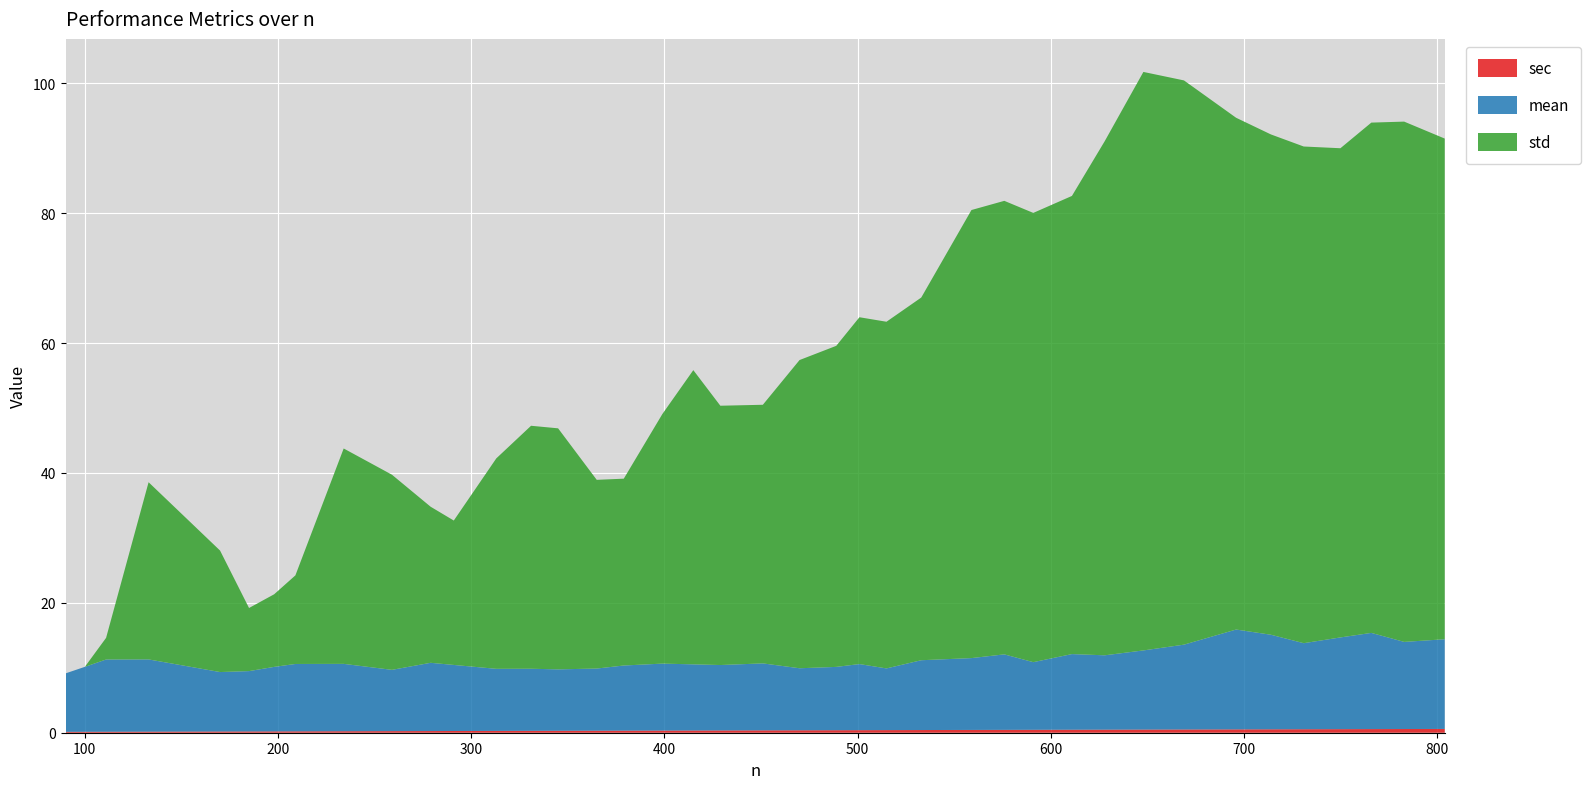

Reading left to right, list all the values displayed in this chart.

sec: 90=0.1	100=0.1	111=0.2	133=0.2	170=0.2	185=0.2	198=0.2	209=0.2	234=0.2	259=0.2	279=0.3	291=0.3	313=0.3	331=0.3	345=0.3	365=0.3	379=0.3	399=0.3	415=0.3	429=0.3	451=0.4	470=0.4	489=0.4	501=0.4	515=0.4	533=0.4	559=0.4	576=0.4	591=0.5	611=0.5	628=0.5	648=0.5	669=0.5	696=0.5	714=0.5	731=0.5	750=0.5	766=0.6	783=0.6	804=0.6
mean: 90=9.0	100=10.0	111=11.1	133=11.1	170=9.2	185=9.3	198=9.9	209=10.4	234=10.4	259=9.4	279=10.5	291=10.2	313=9.6	331=9.6	345=9.5	365=9.6	379=10.0	399=10.3	415=10.2	429=10.1	451=10.3	470=9.6	489=9.8	501=10.2	515=9.5	533=10.8	559=11.1	576=11.6	591=10.4	611=11.6	628=11.4	648=12.2	669=13.1	696=15.4	714=14.6	731=13.2	750=14.1	766=14.8	783=13.4	804=13.8
std: 90=0.0	100=0.0	111=3.3	133=27.3	170=18.7	185=9.7	198=11.2	209=13.6	234=33.2	259=30.0	279=24.0	291=22.2	313=32.4	331=37.4	345=37.1	365=29.1	379=28.8	399=38.4	415=45.3	429=39.9	451=39.8	470=47.5	489=49.4	501=53.4	515=53.4	533=55.9	559=69.0	576=69.8	591=69.2	611=70.6	628=79.2	648=89.1	669=86.9	696=78.8	714=77.0	731=76.5	750=75.3	766=78.6	783=80.1	804=77.1